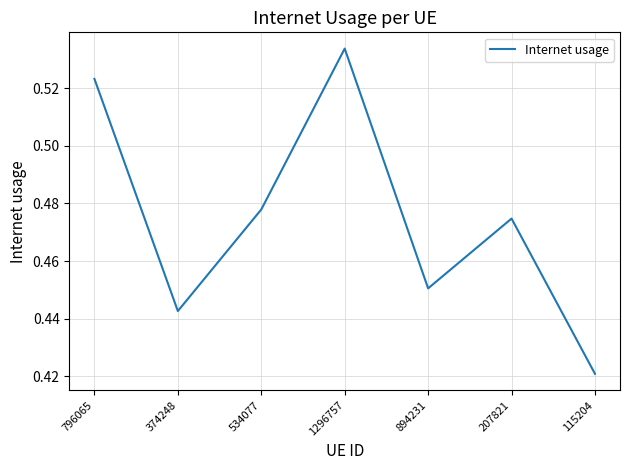

Does the chart have visible grid lines?

Yes